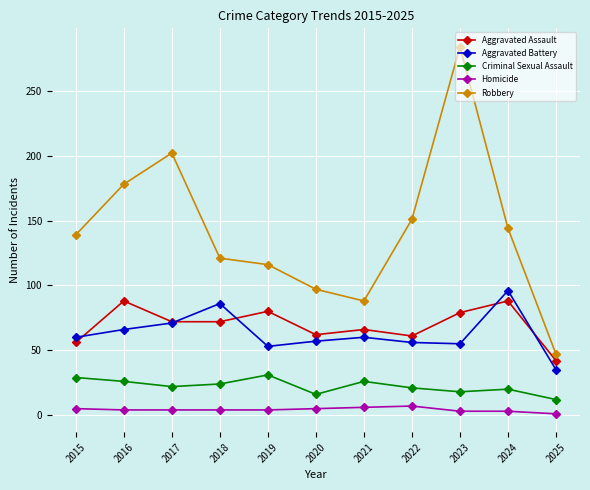

What is the spread (max minus min) of values at 2025?

46